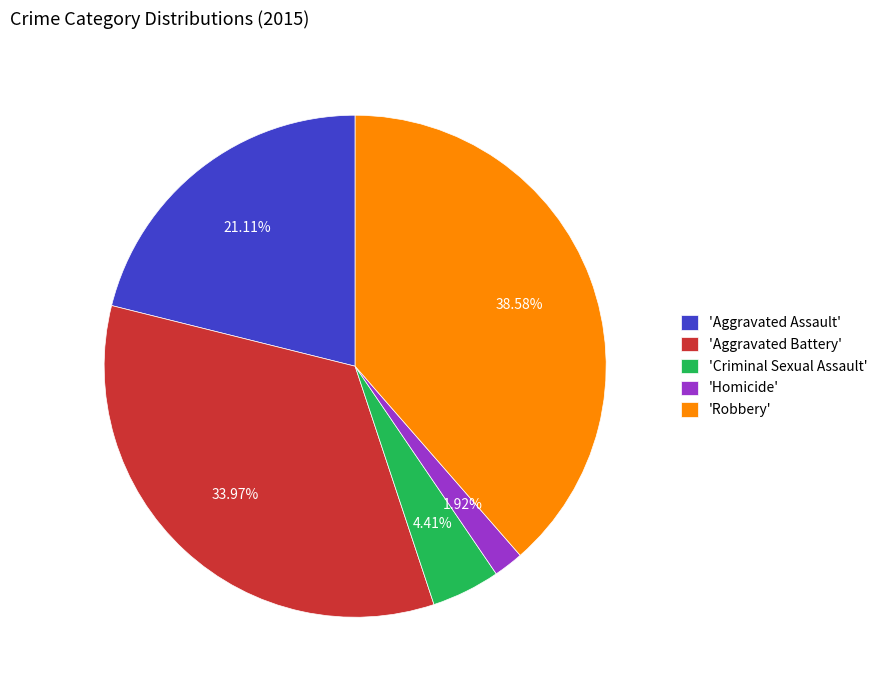

Which slice is the largest?

'Robbery'